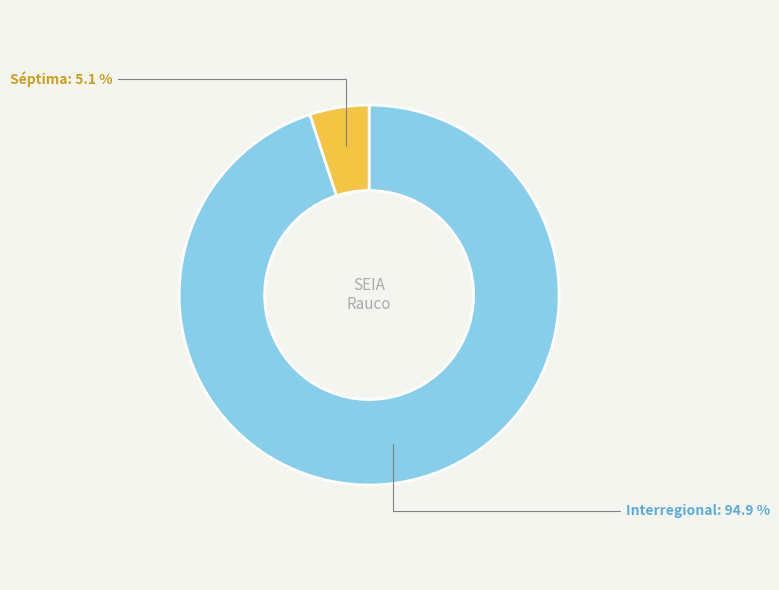

Rank the categories by value from lowest to highest.

Séptima, Interregional